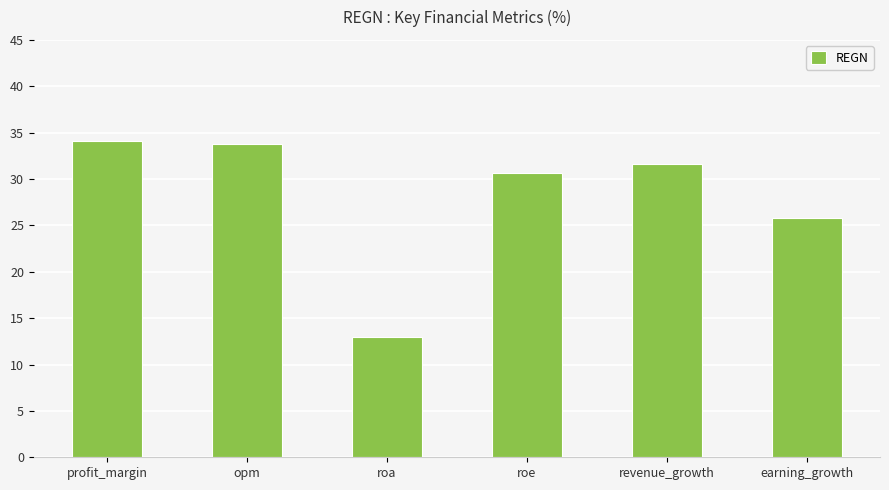

Is it true that the value at earning_growth is 25.8?

True